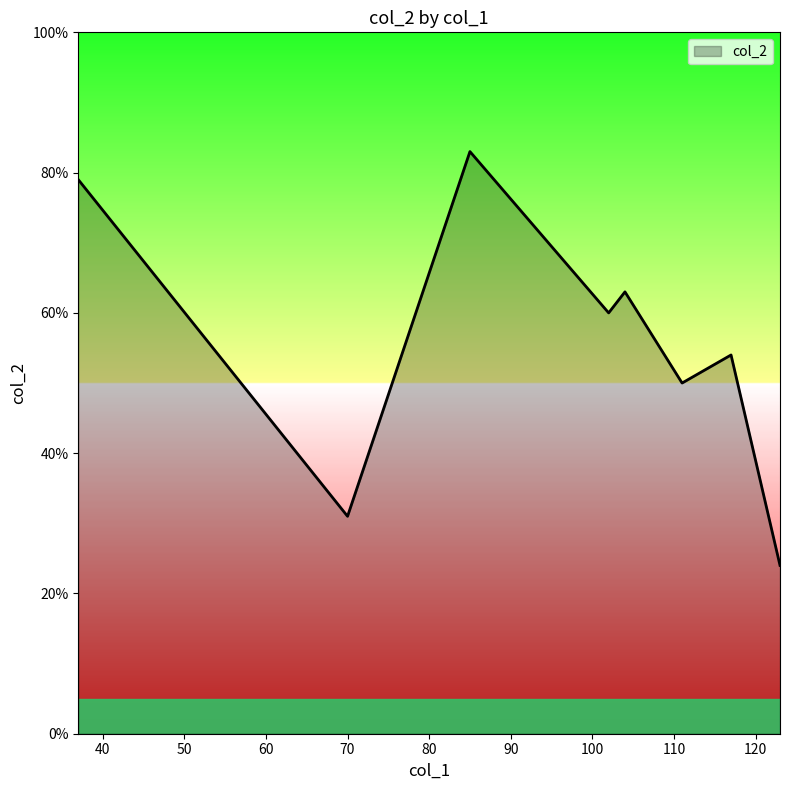

What is the average value?

56